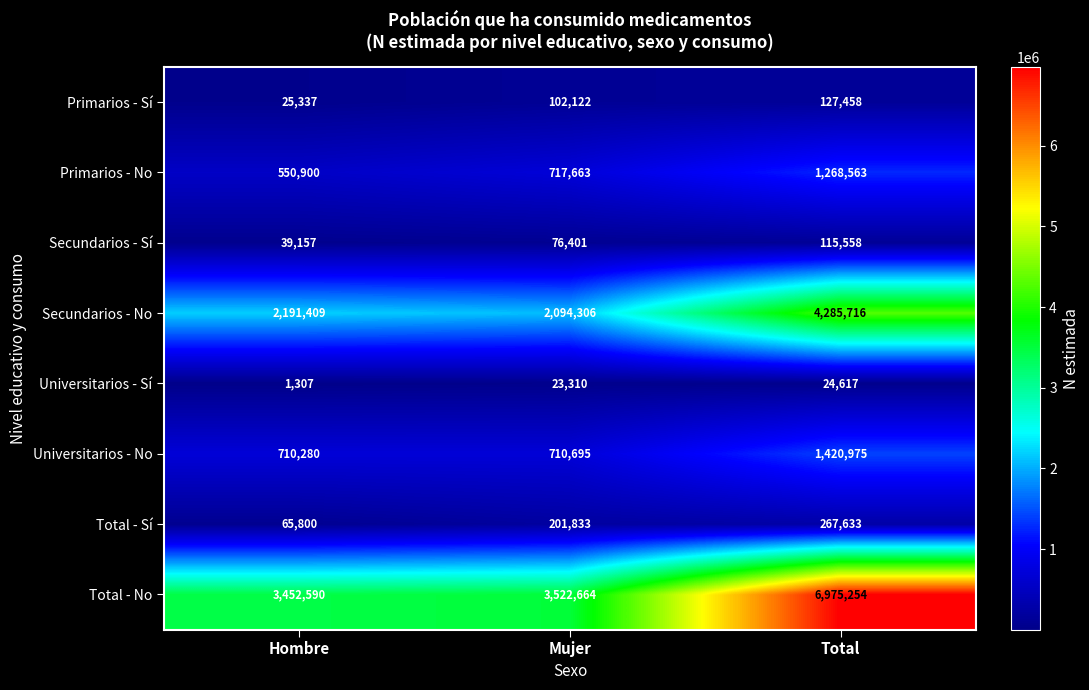

What is the total value across all series at Hombre?

7036780